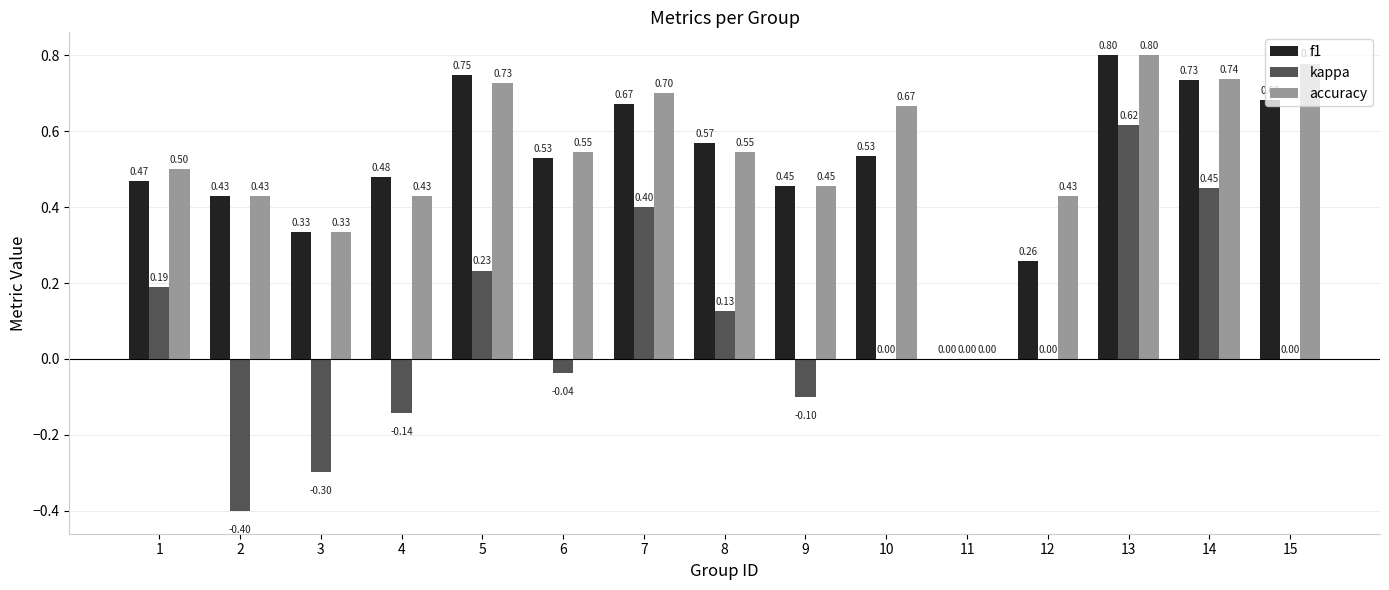

What is the maximum value shown in the chart?

0.8